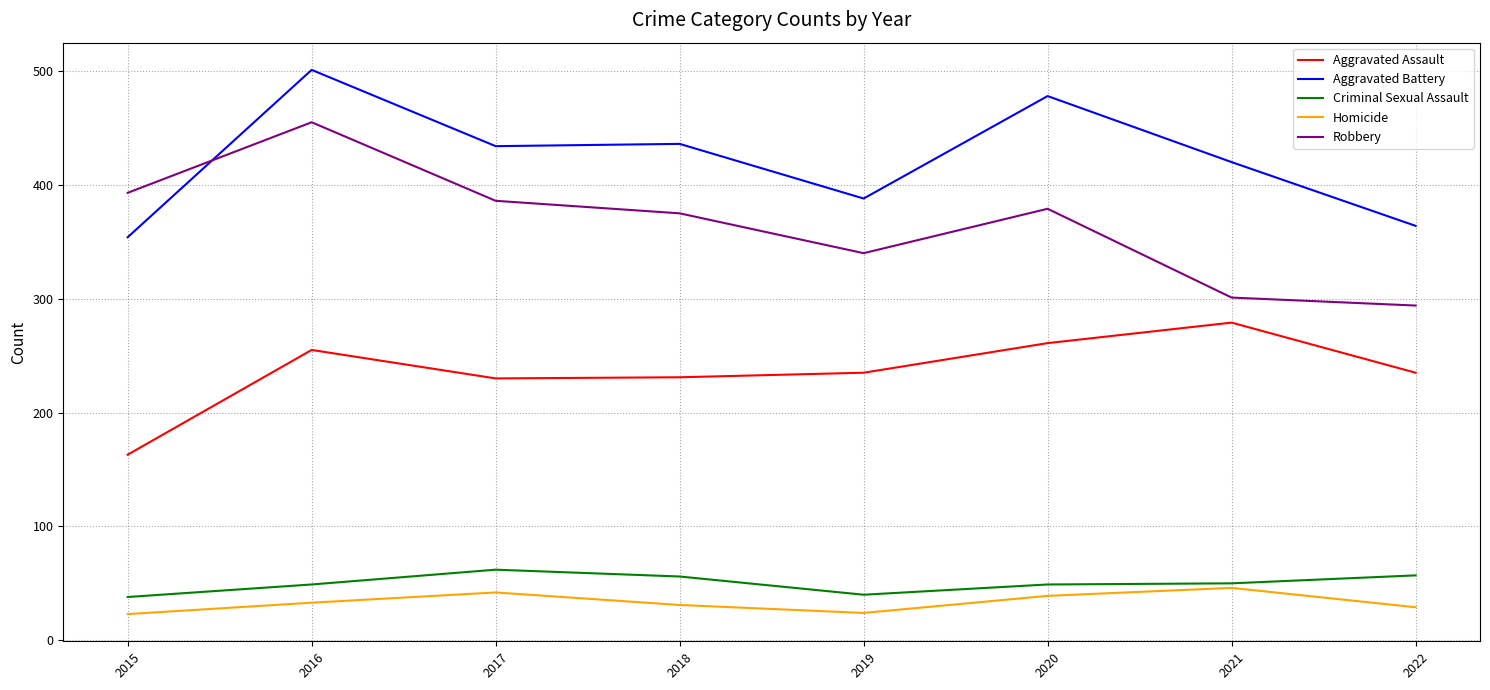

Which series has the largest total across all categories?

Aggravated Battery